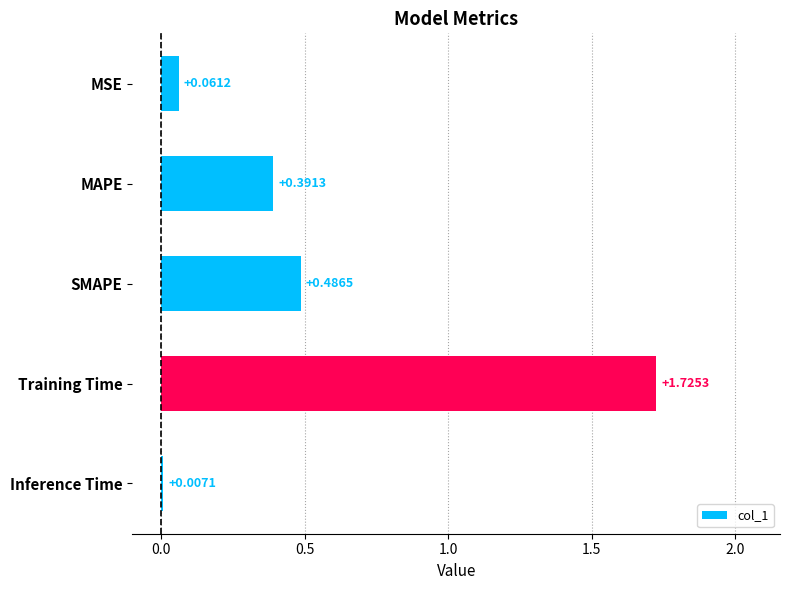

What is the change in value from MAPE to Training Time?

+1.3